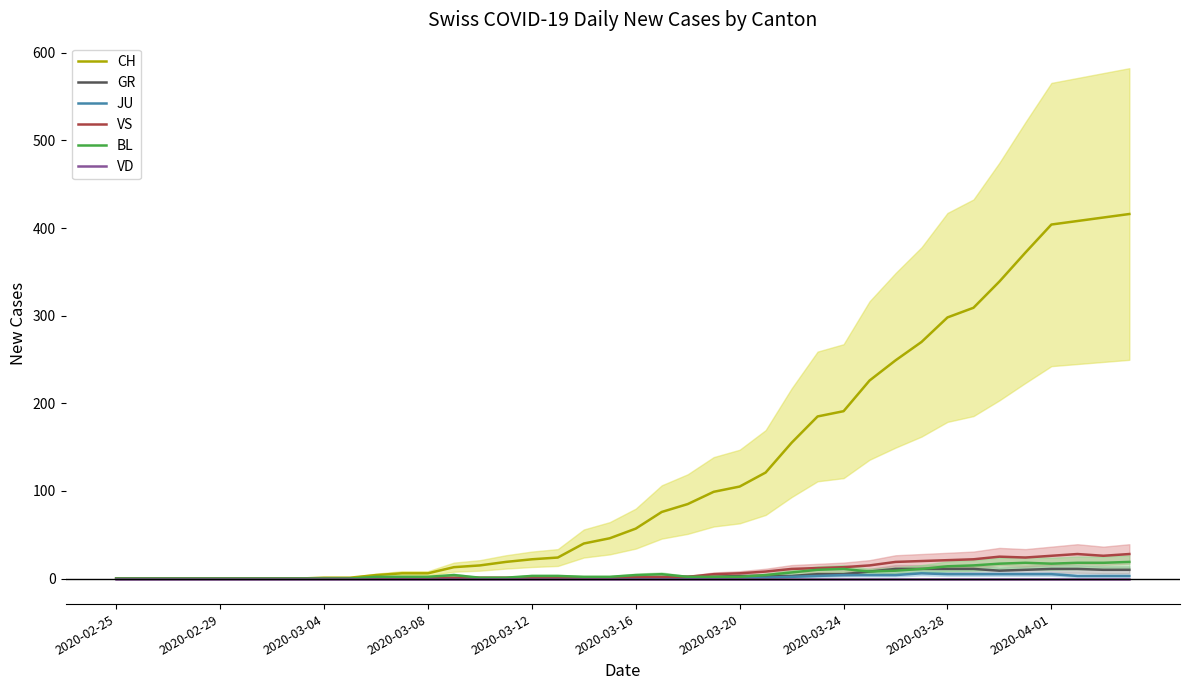

What is the difference between the maximum and minimum values in the BL series?

19